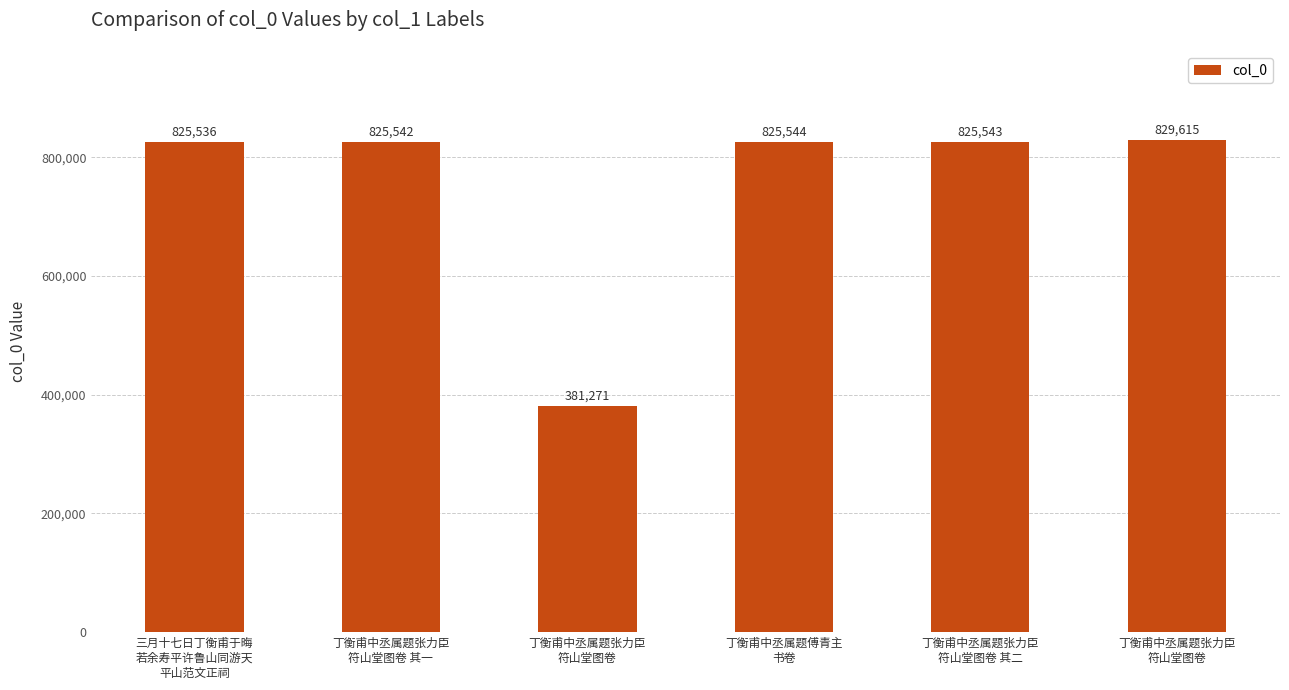

Reading right to left, extract all data points from this chart.

丁衡甫中丞属题张力臣
符山堂图卷=829615	丁衡甫中丞属题张力臣
符山堂图卷 其二=825543	丁衡甫中丞属题傅青主
书卷=825544	丁衡甫中丞属题张力臣
符山堂图卷=381271	丁衡甫中丞属题张力臣
符山堂图卷 其一=825542	三月十七日丁衡甫于晦
若余寿平许鲁山同游天
平山范文正祠=825536